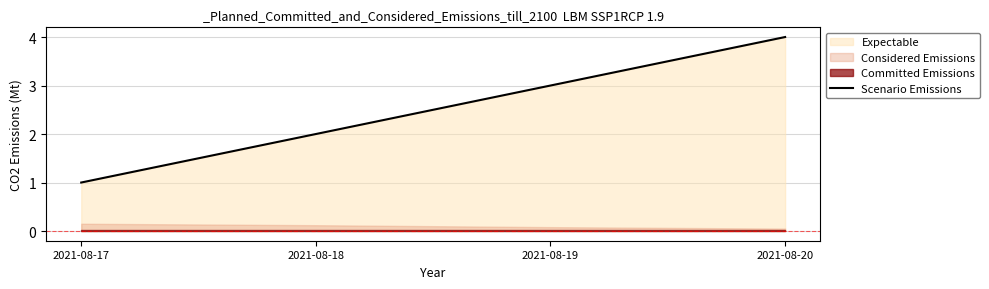

How many lines are shown in the chart?

1